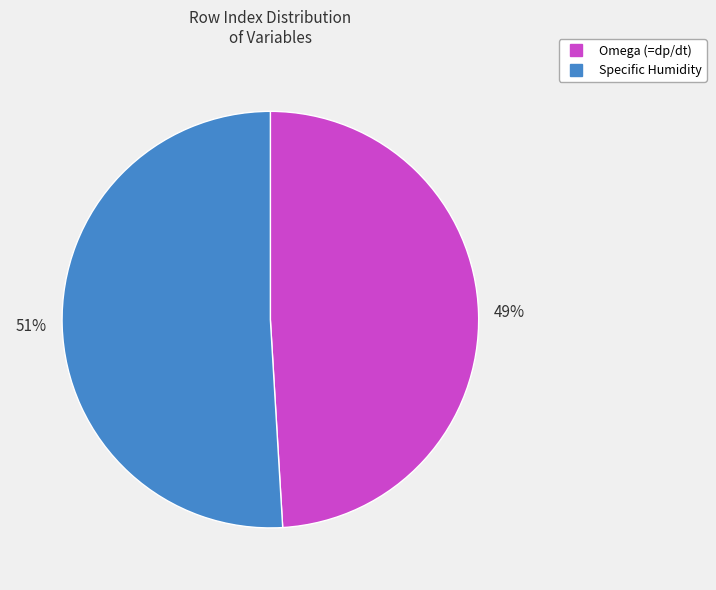

To the nearest percent, what is the difference between the largest and smallest slice percentages?

2%